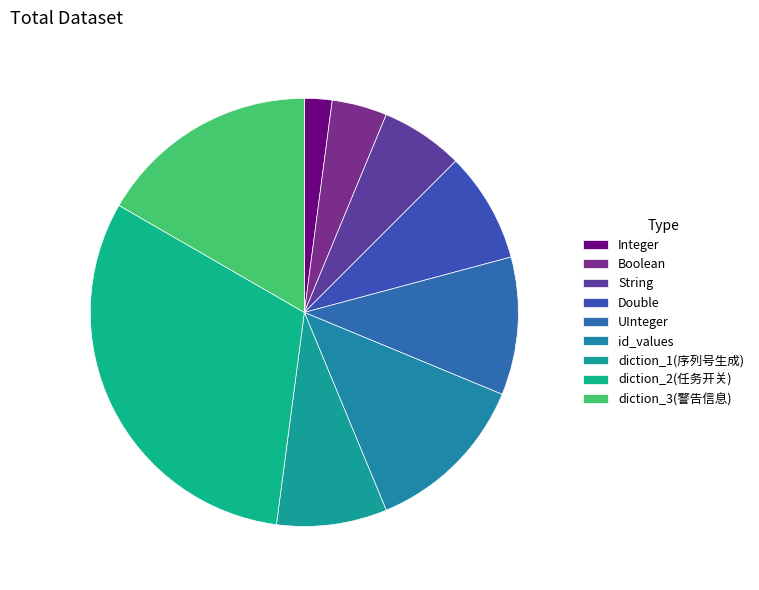

To the nearest percent, what is the combined percentage of id_values and Integer?

15%